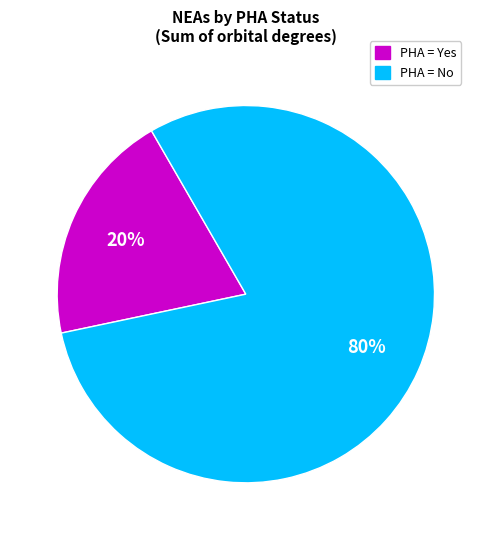

To the nearest percent, what is the average slice percentage?

50%